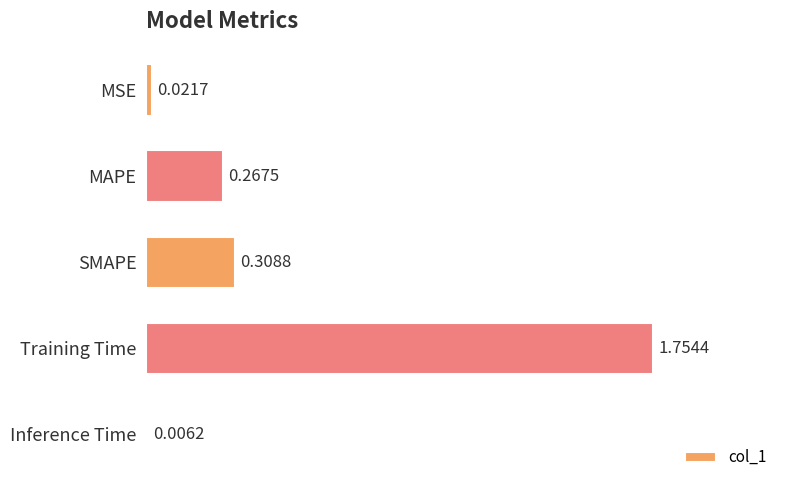

At which label is the value closest to 0?

Inference Time